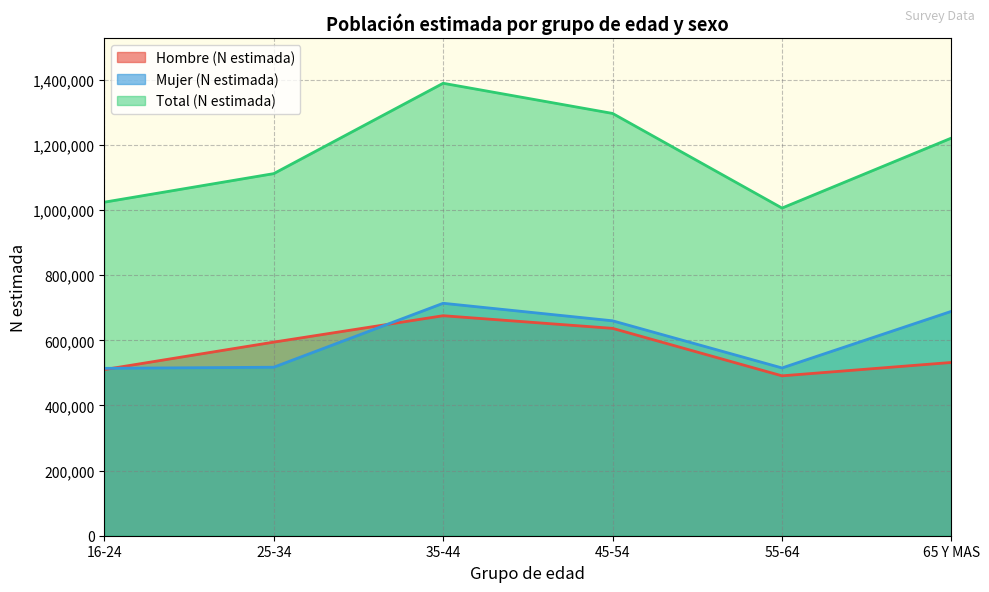

Where is the first local maximum for Total (N estimada)?

35-44